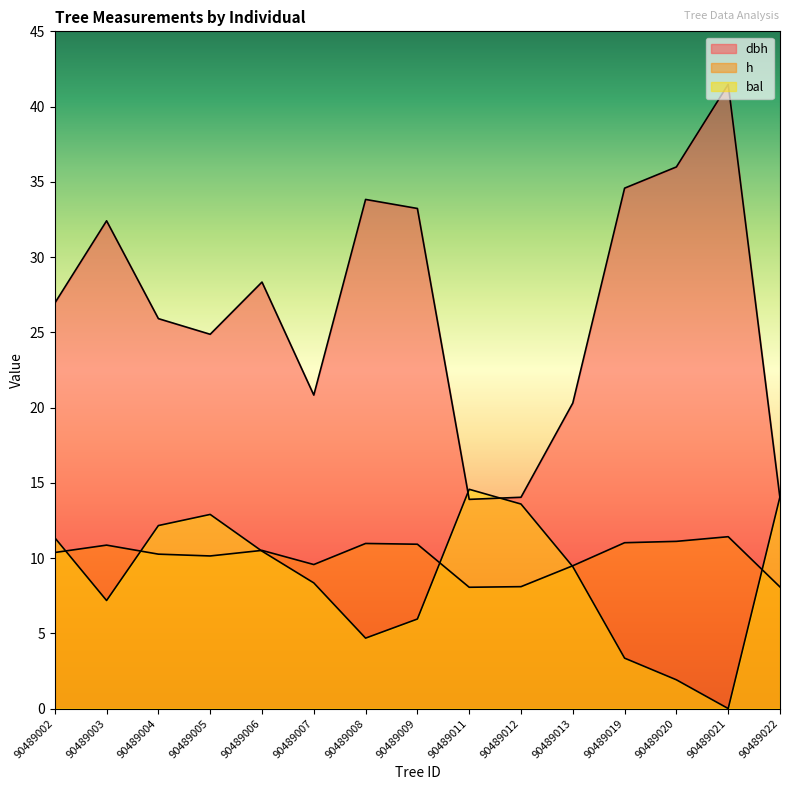

True or false: h has more than 1 interior local peaks.

True